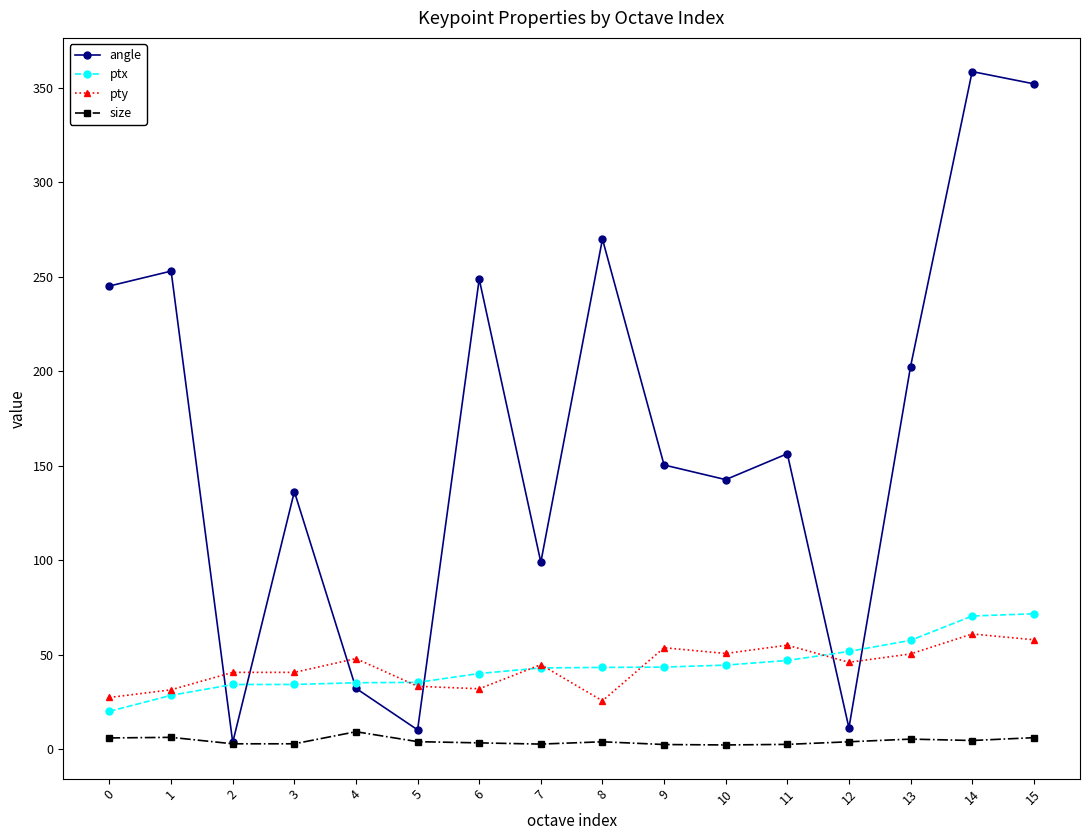

What are all the series names shown in the legend?

angle, ptx, pty, size